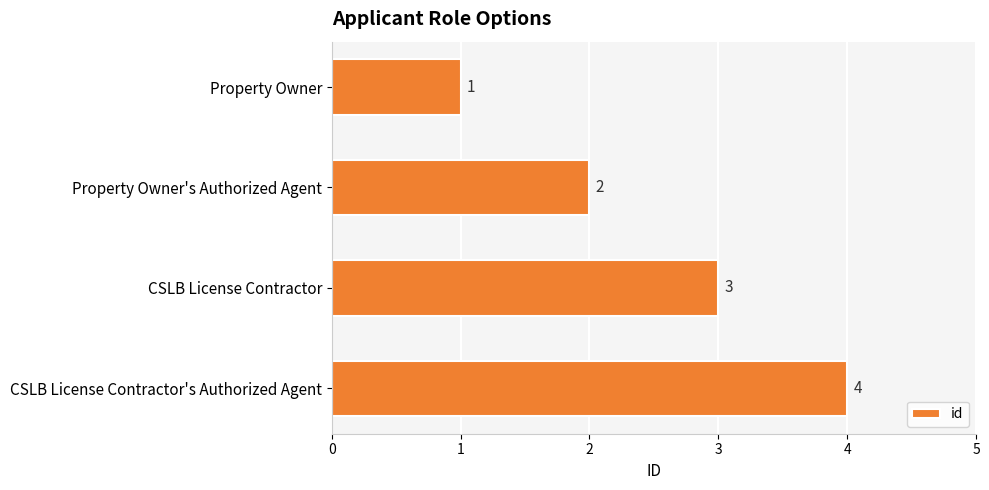

How many values are between 2 and 4?

3